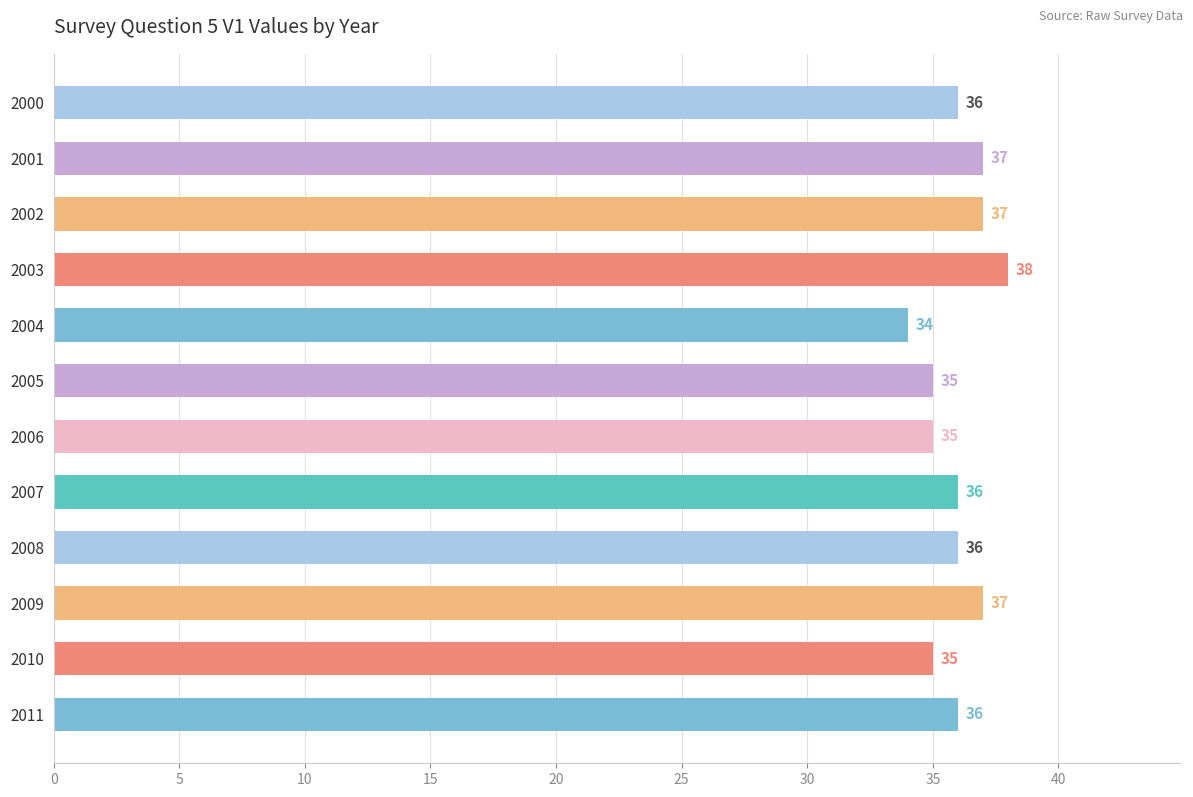

Approximately how many times larger is the value at 2008 compared to 2005?

1.0